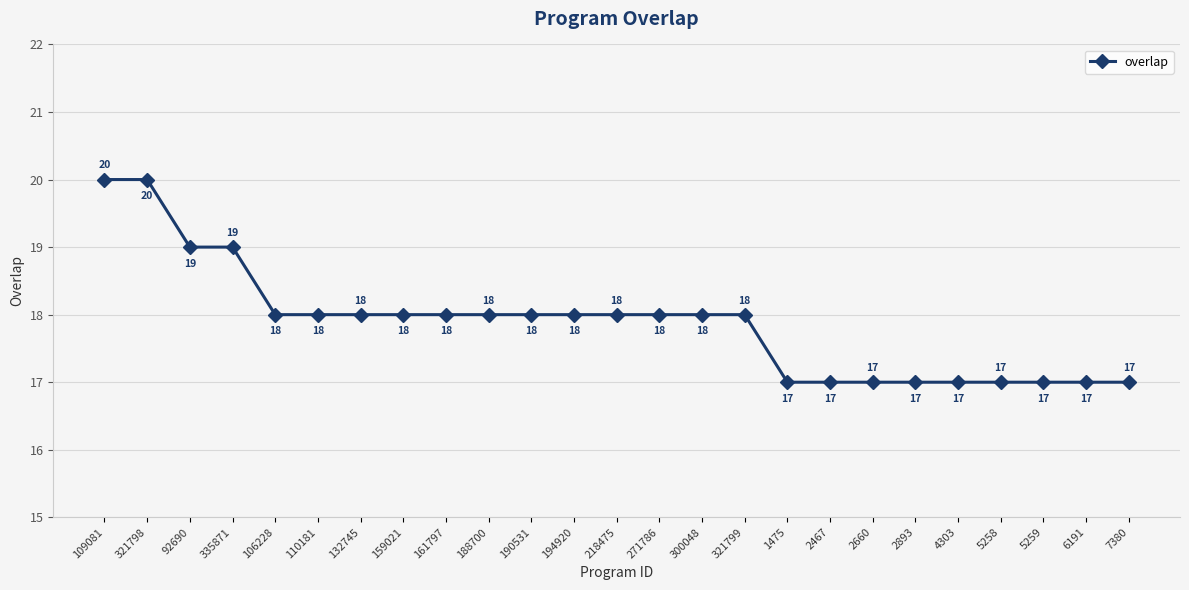

Is this an area chart (filled region under the line)?

No